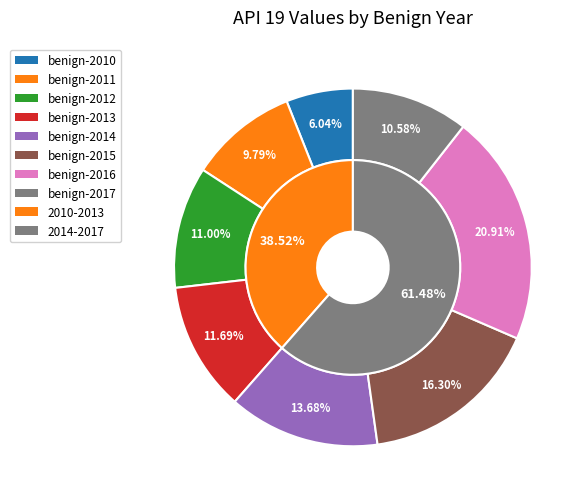

To the nearest percent, what is the difference between the largest and smallest slice percentages?

15%